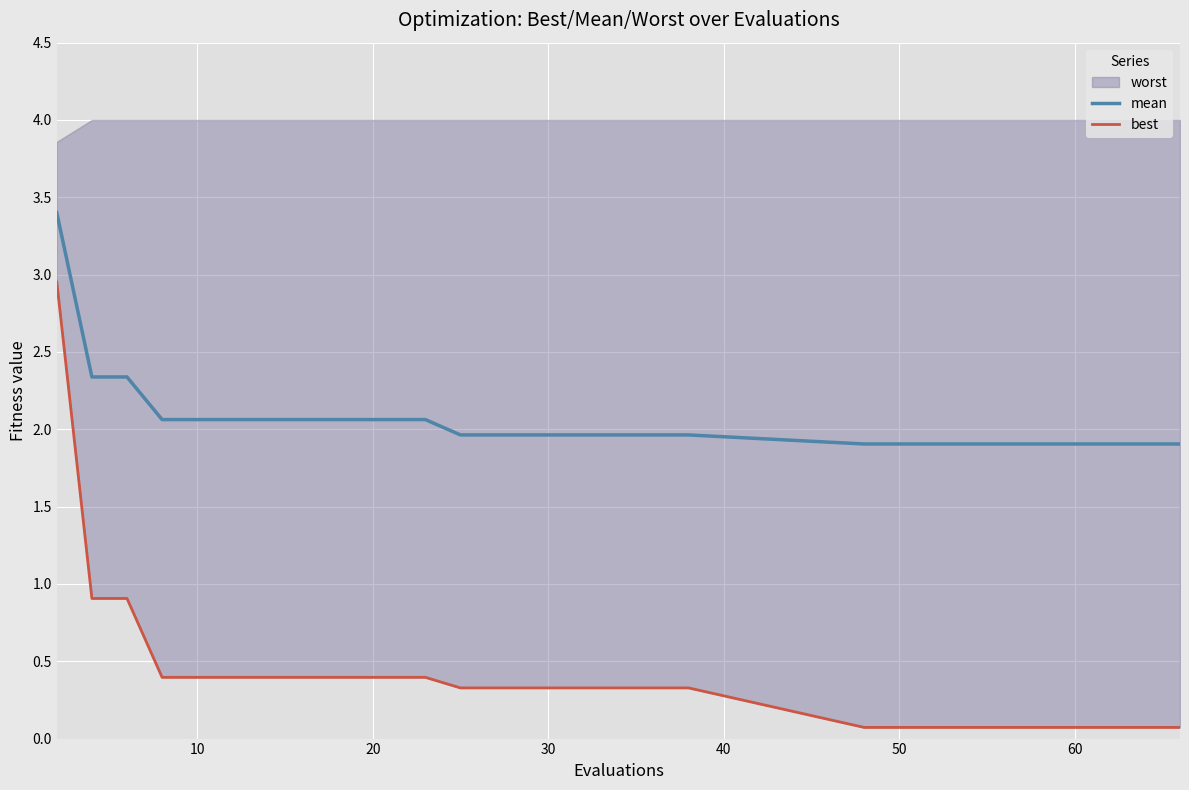

What is the minimum value for mean?

1.9